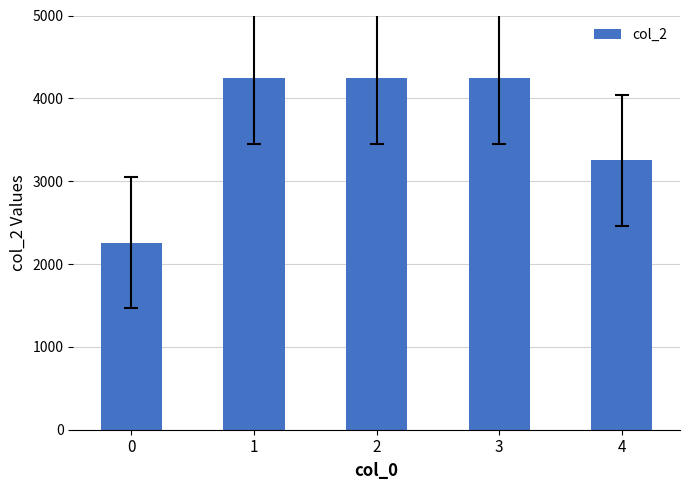

What is the average value?

3647